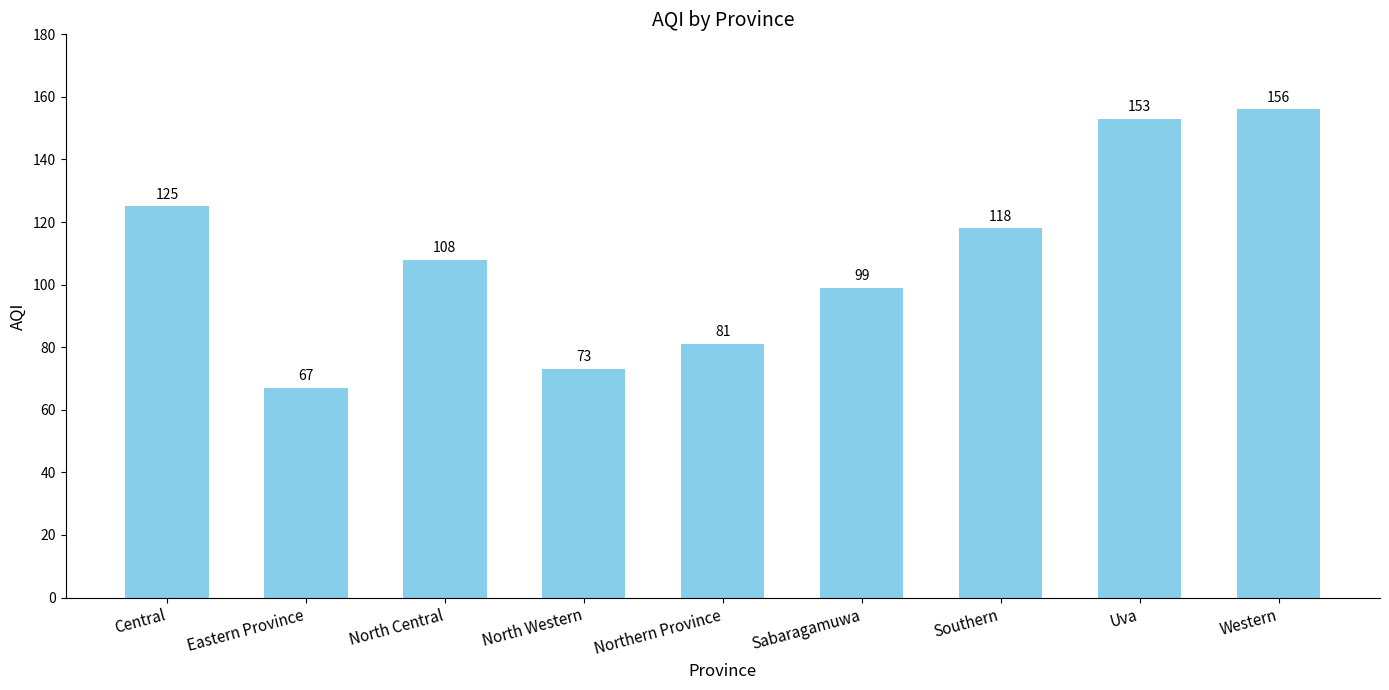

Which label corresponds to the smallest value in the chart?

Eastern Province